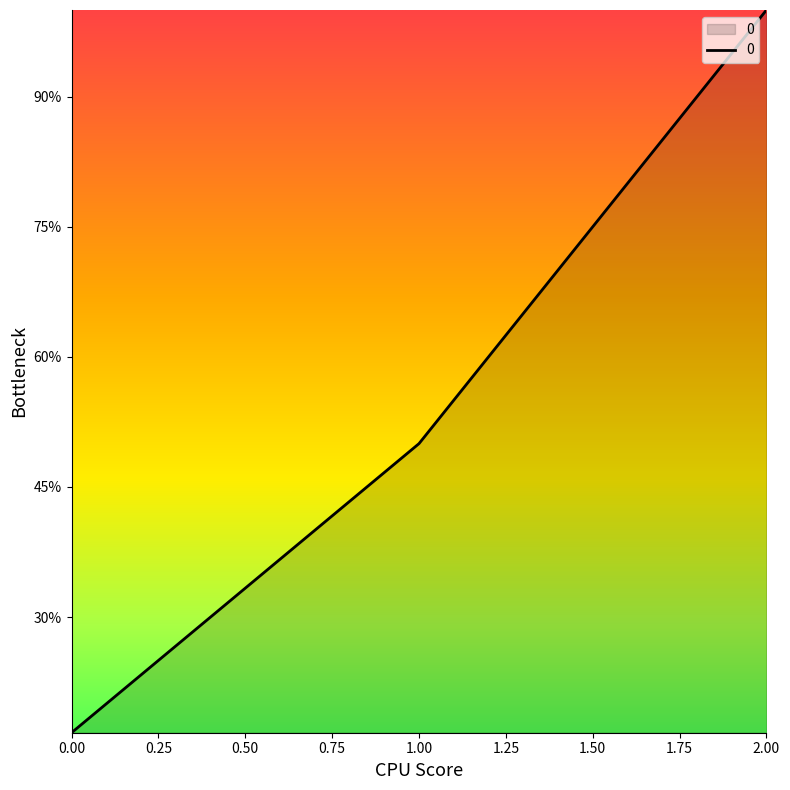

Rank the categories by value from highest to lowest.

2.00, 1.00, 0.00